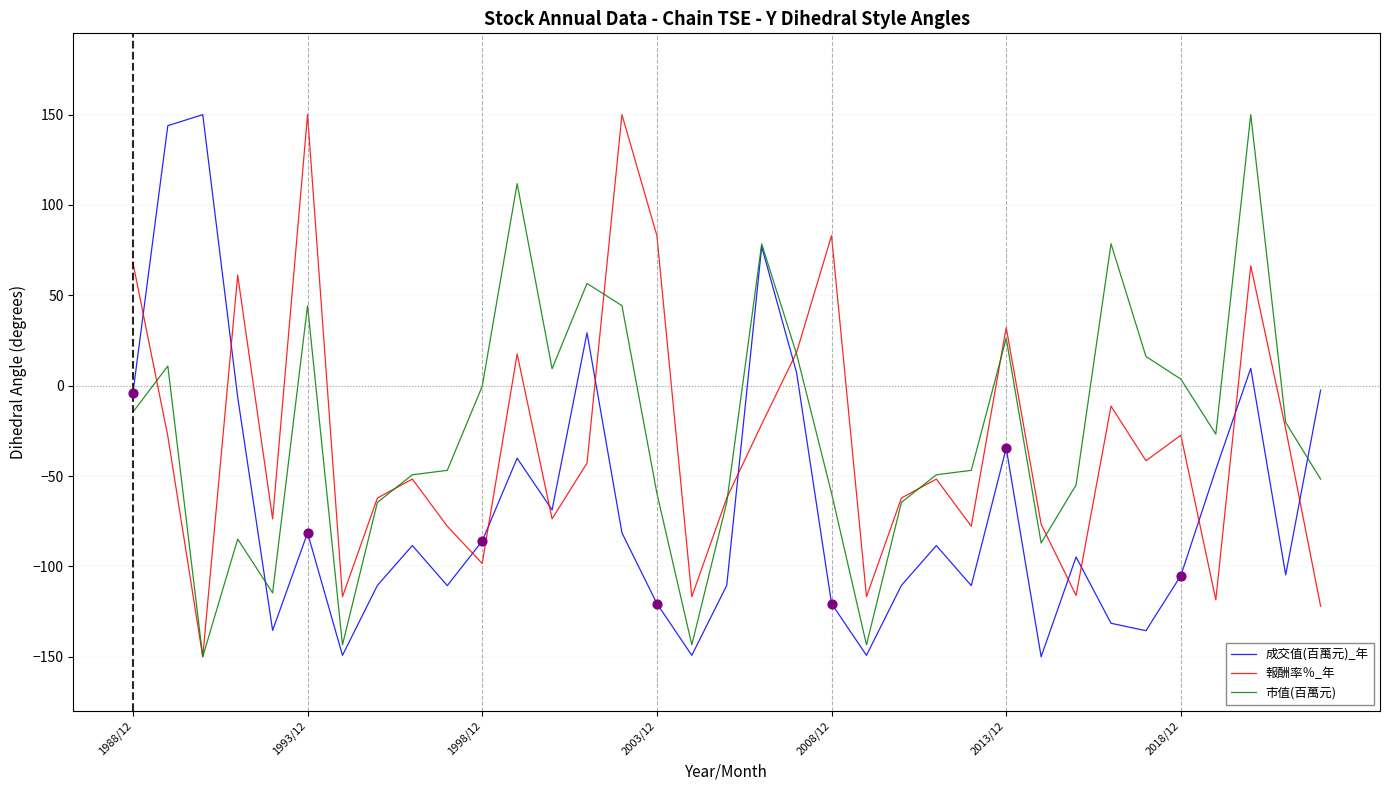

After their last crossing, which series has the higher values: 成交值(百萬元)_年 or 報酬率％_年?

成交值(百萬元)_年